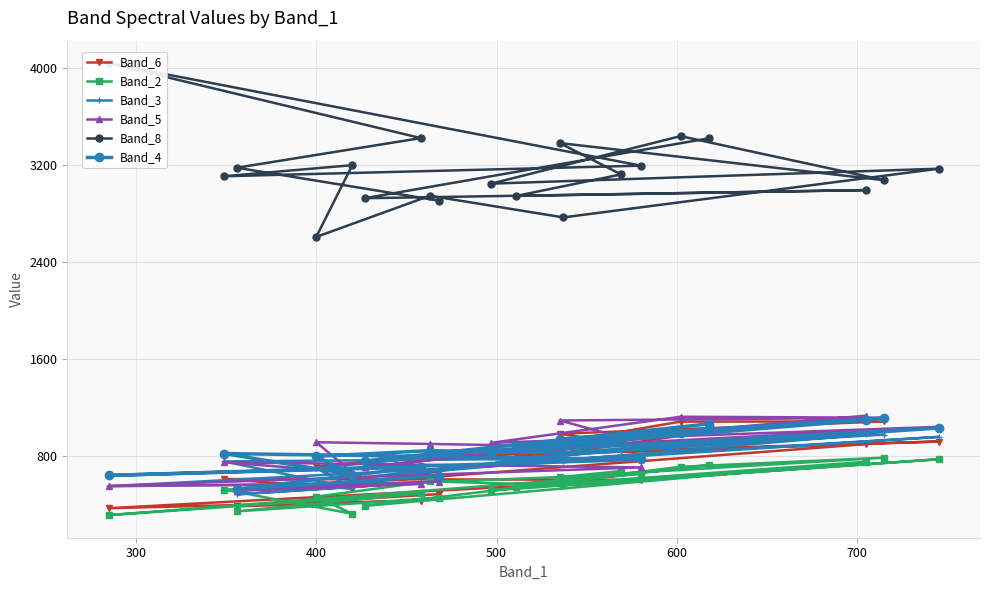

Reading right to left, extract all data points from this chart.

Band_6: 1006	589	902	813	910	987	1088	1087	817	923	824	806	719	534	614	608	374	437	389	490
Band_2: 731	393	756	549	680	629	790	715	520	777	564	595	469	328	527	655	317	496	348	460
Band_3: 939	630	981	784	848	827	980	913	740	961	764	794	706	540	759	787	554	586	488	595
Band_5: 1024	713	1136	886	959	1096	1119	1127	912	1044	884	903	917	669	752	710	558	573	519	593
Band_8: 3420	2926	2993	2945	3122	3380	3074	3437	3046	3169	2768	2946	2607	3198	3107	3194	4037	3421	3177	2906
Band_4: 1069	763	1100	898	915	944	1116	994	832	1034	829	848	801	651	824	775	644	714	530	641